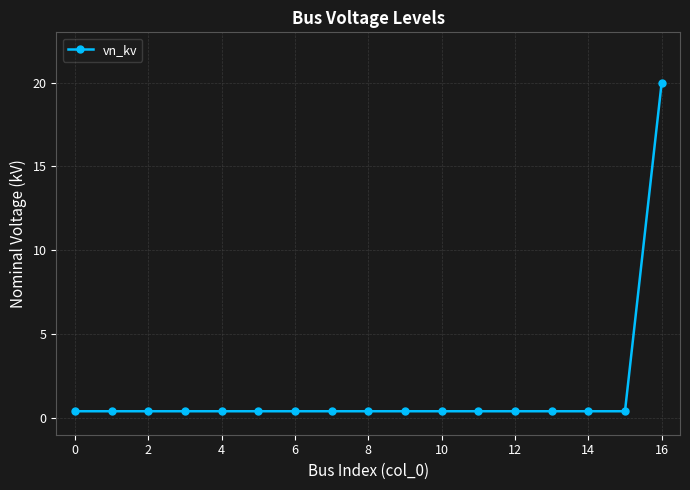

Is this an area chart (filled region under the line)?

No